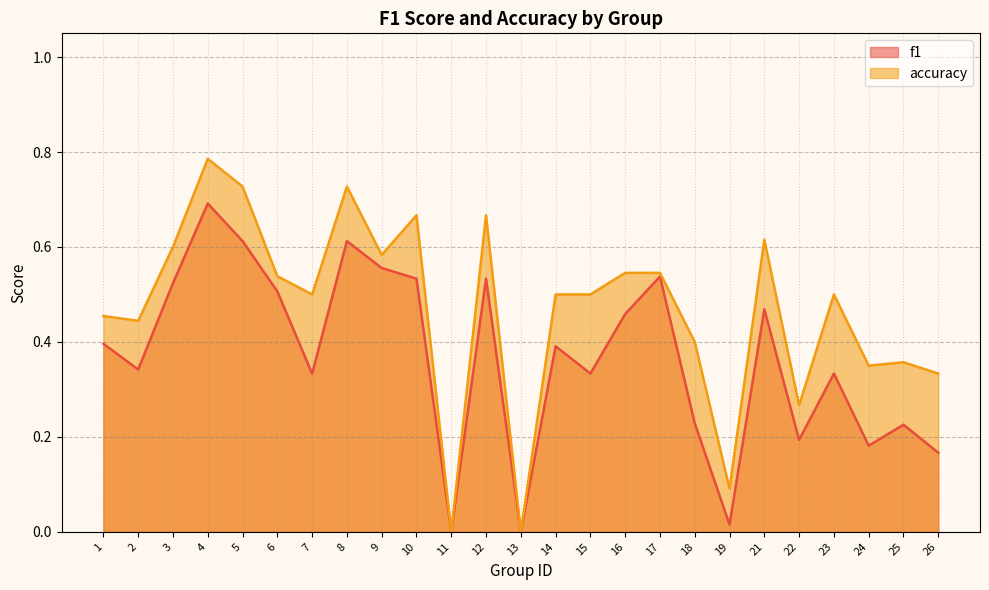

Read the accuracy value at 4.

0.8